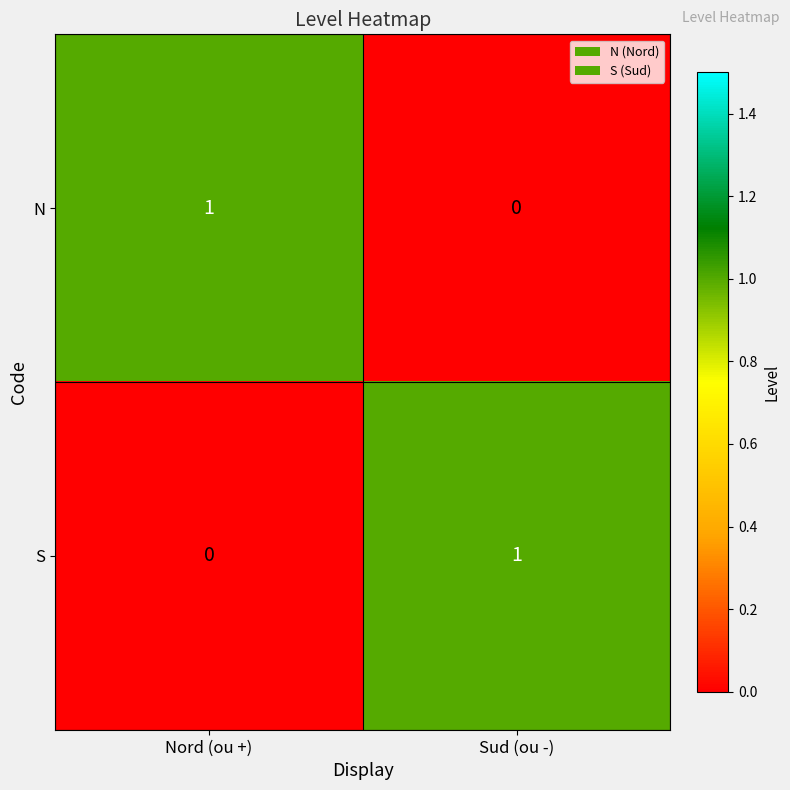

Reading left to right, transcribe all the data shown in this chart.

N: Nord (ou +)=1	Sud (ou -)=0
S: Nord (ou +)=0	Sud (ou -)=1